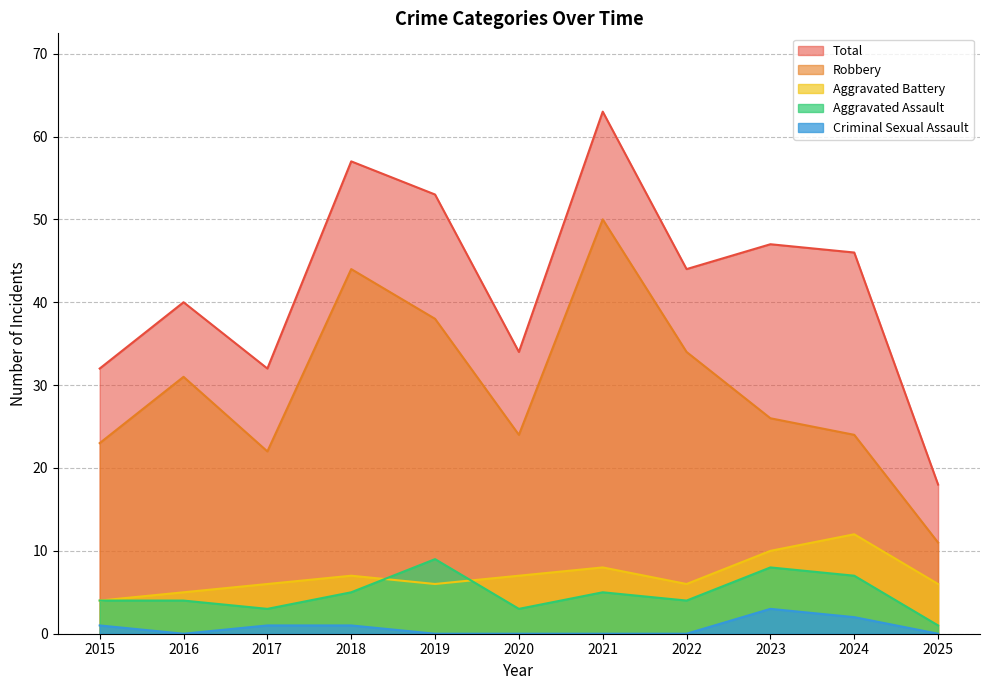

What is the total value across all series at 2022?

88